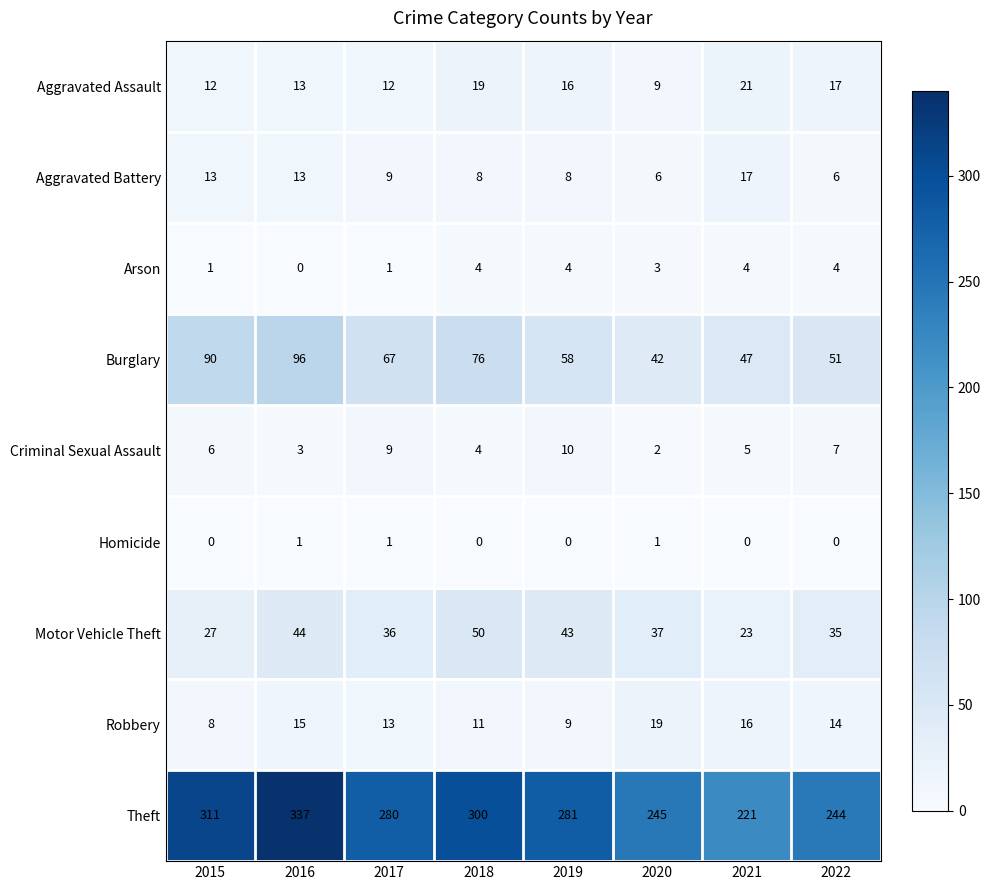

What is the greatest value displayed?

337